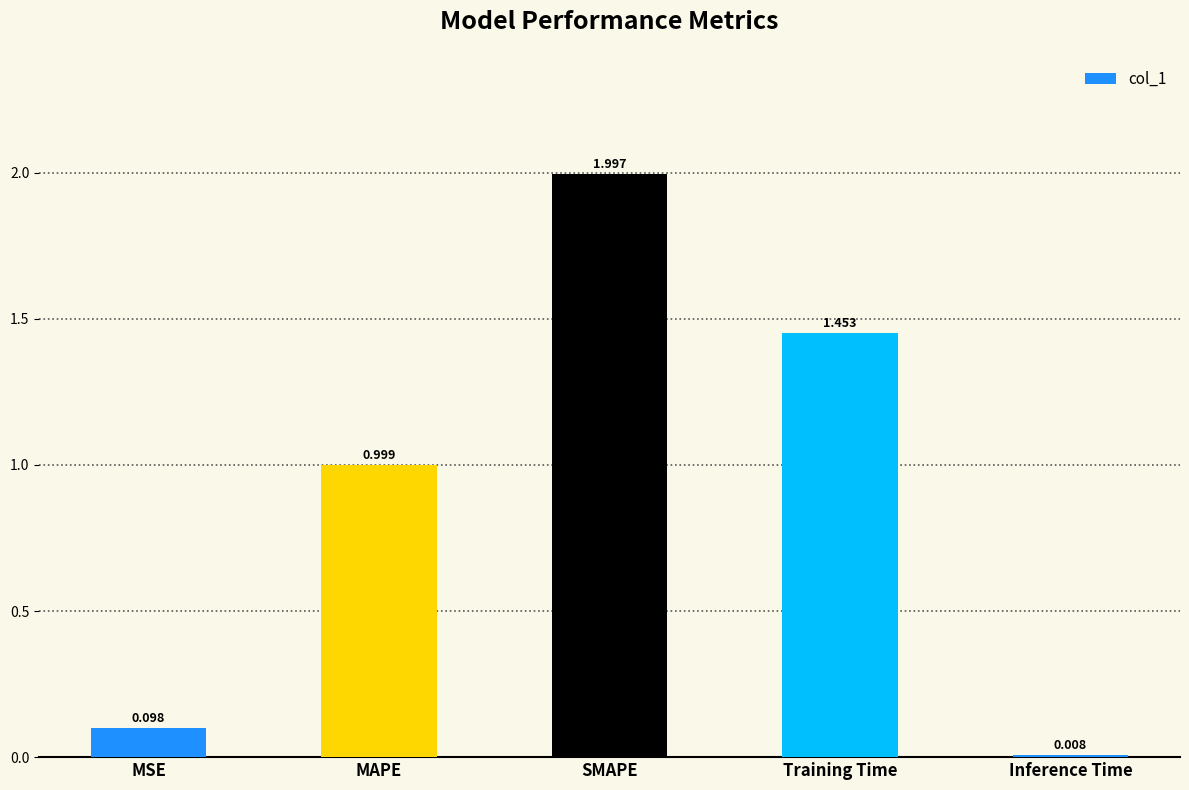

How many bars are there in total?

5